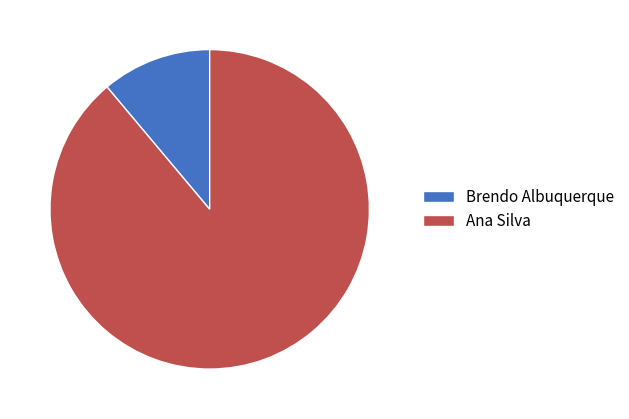

Between Ana Silva and Brendo Albuquerque, which is larger?

Ana Silva